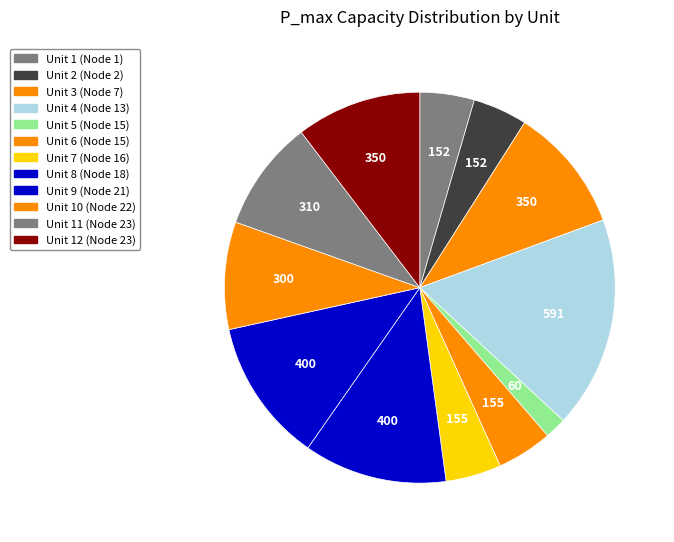

How many segments does this pie chart have?

12